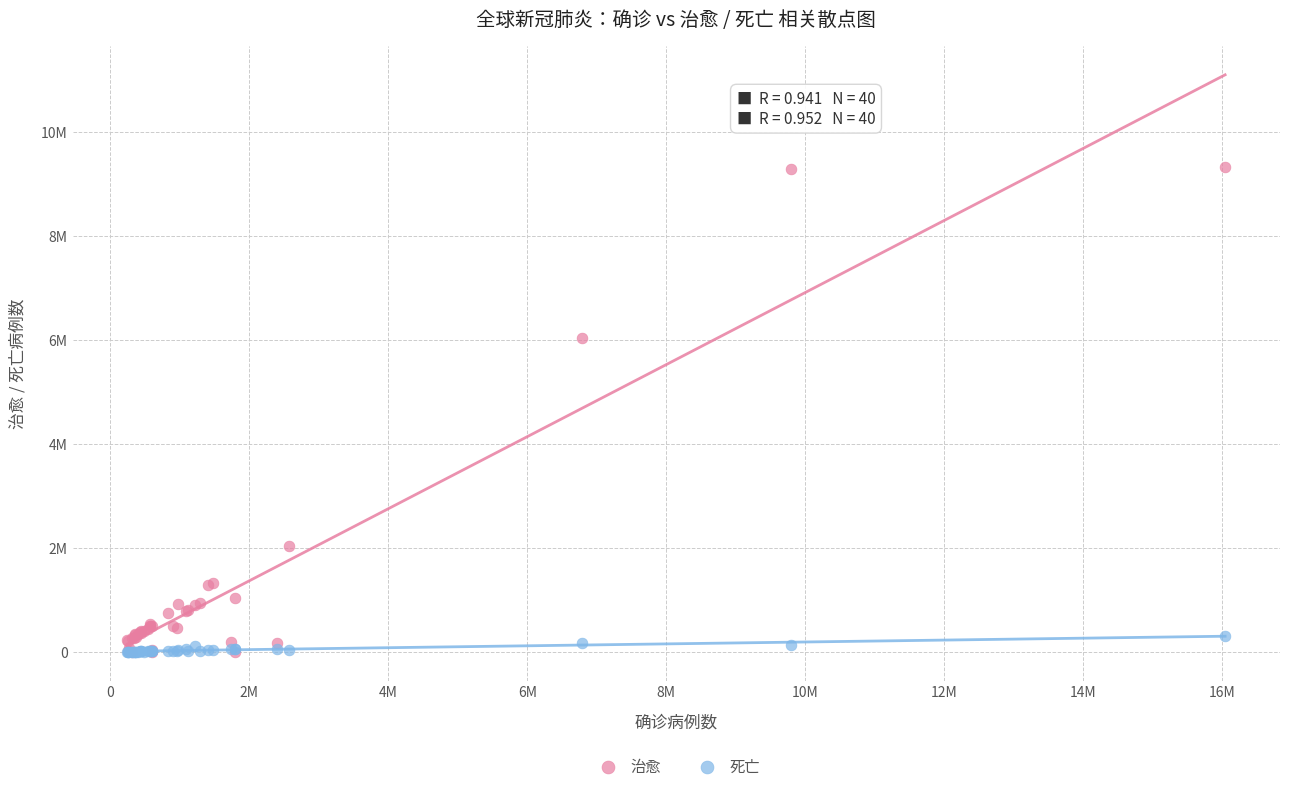

What are all the series names shown in the legend?

治愈, 死亡